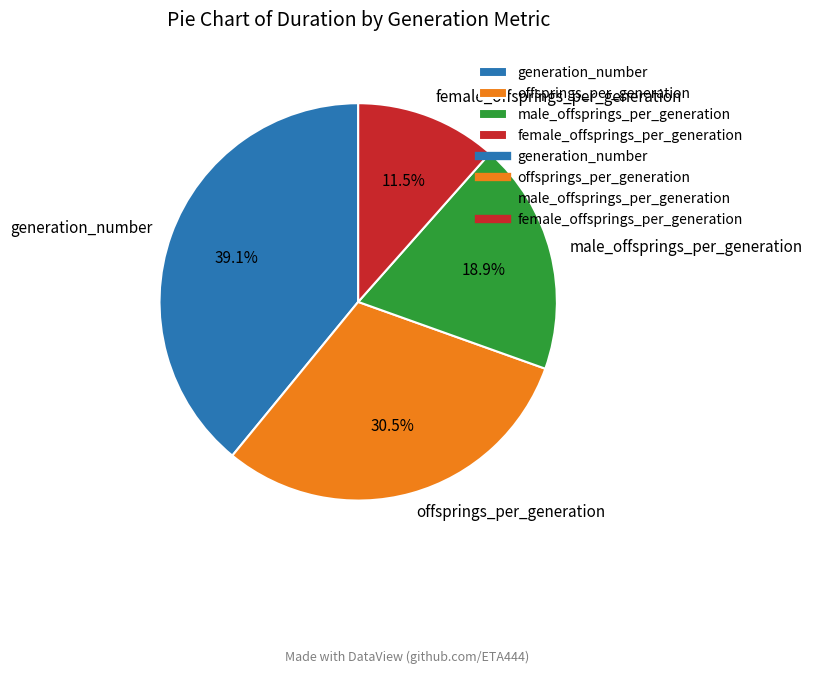

To the nearest percent, what is the combined percentage of male_offsprings_per_generation and offsprings_per_generation?

49%